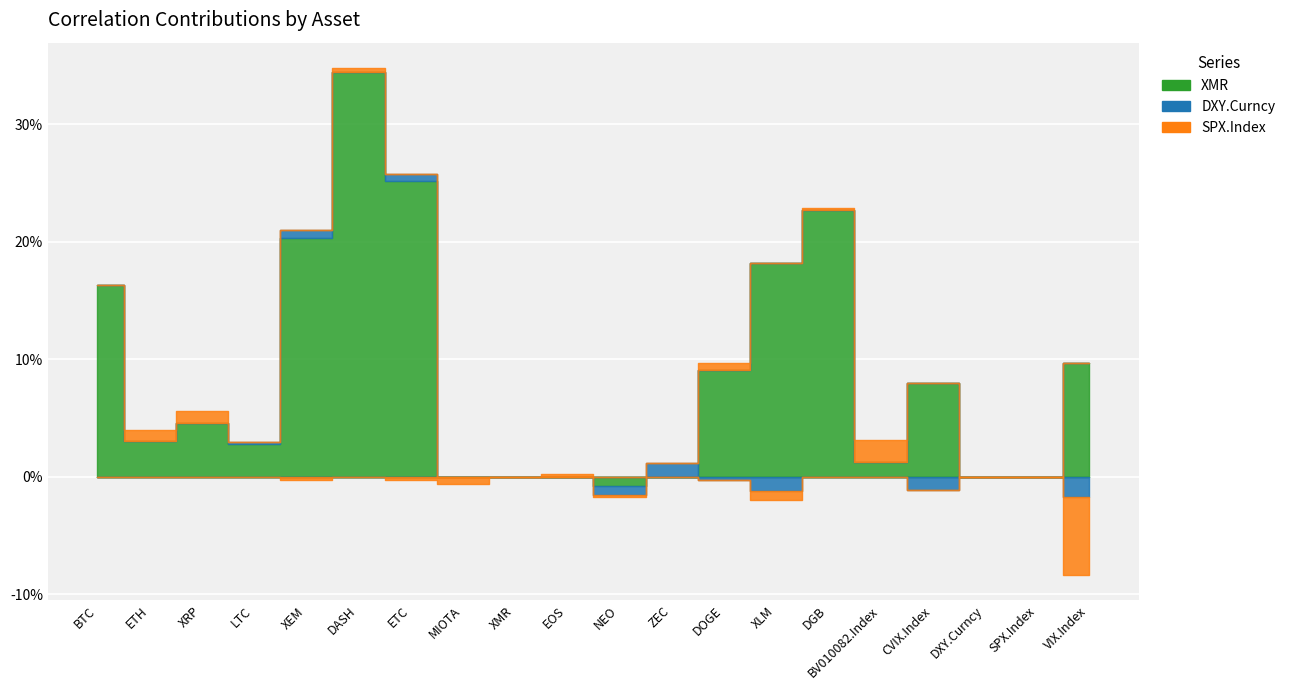

Which series has the largest total across all categories?

XMR